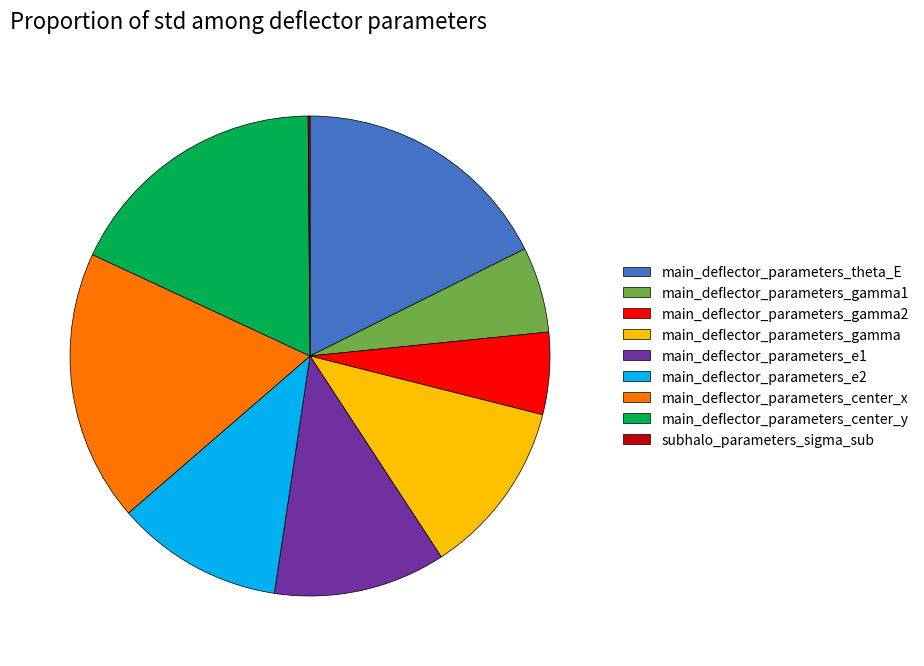

The main_deflector_parameters_e1 slice represents 25% of the pie. True or false?

False